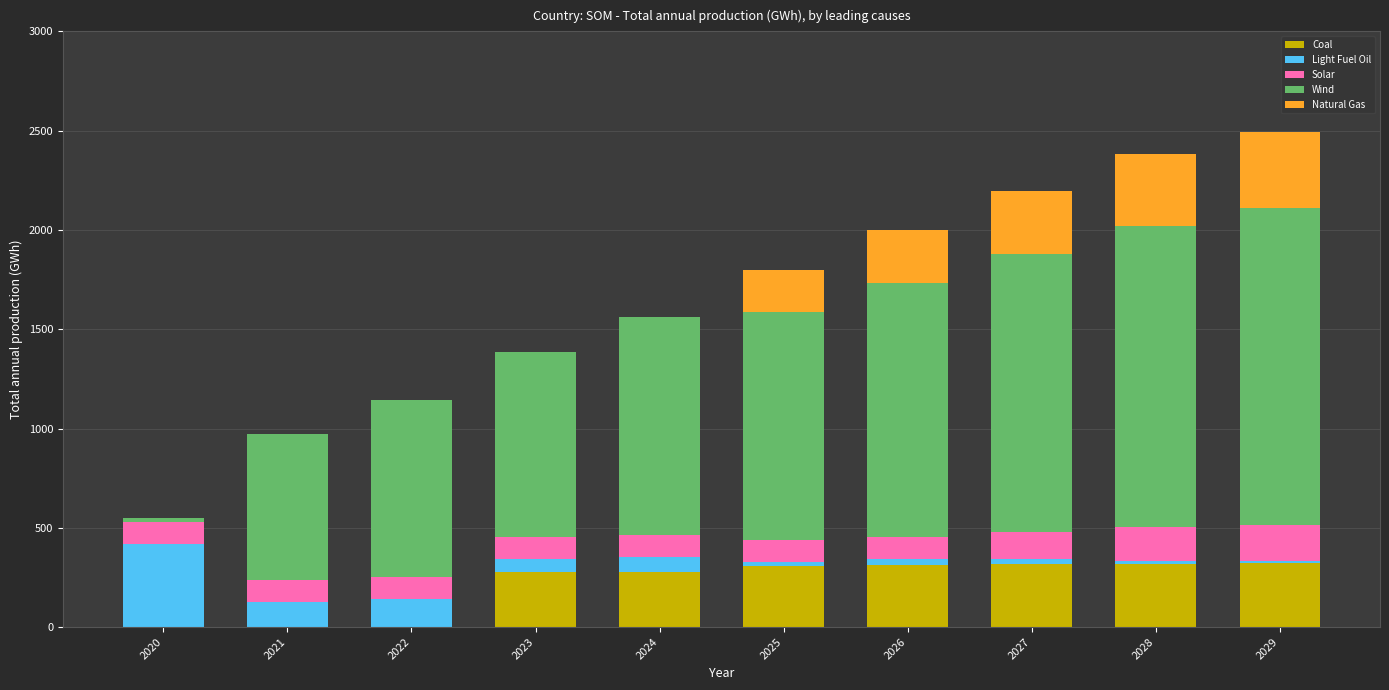

What is the maximum value for Coal?

320.4